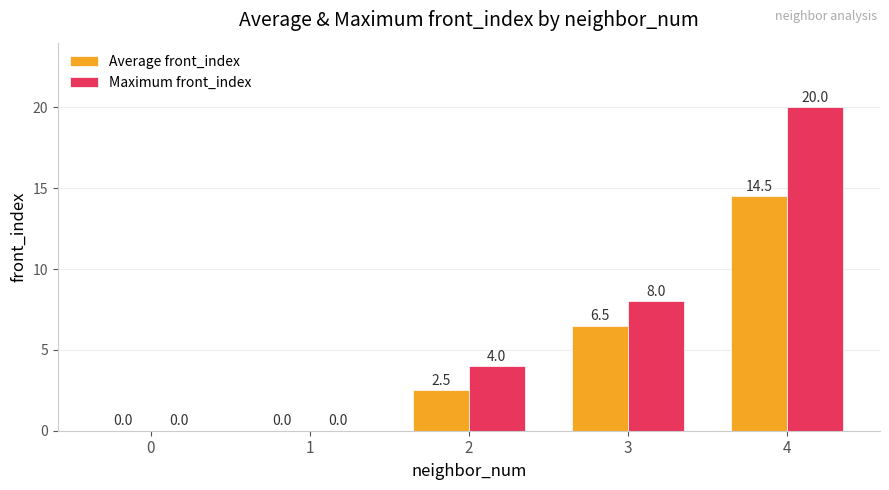

True or false: Maximum front_index has a value of -7.8 at 1.

False